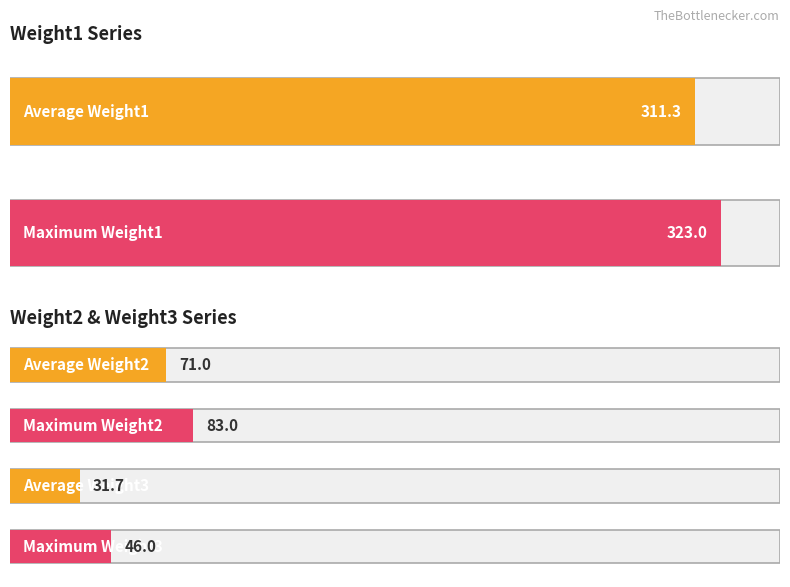

The value of Weight2 at 4 is 95. True or false?

False